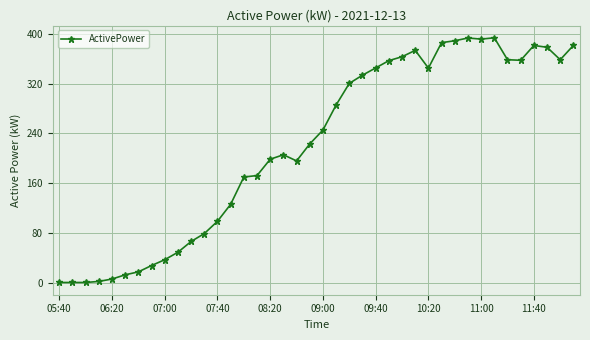

What is the sum of all values?

8824.9